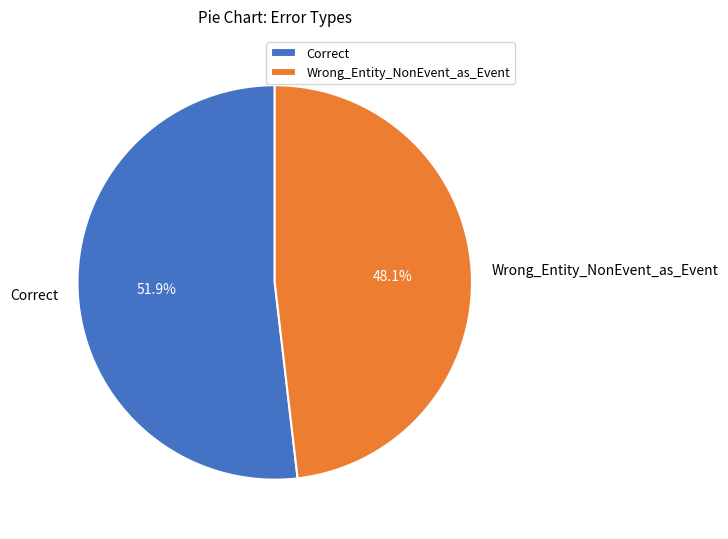

To the nearest percent, what portion does Wrong_Entity_NonEvent_as_Event represent?

48%